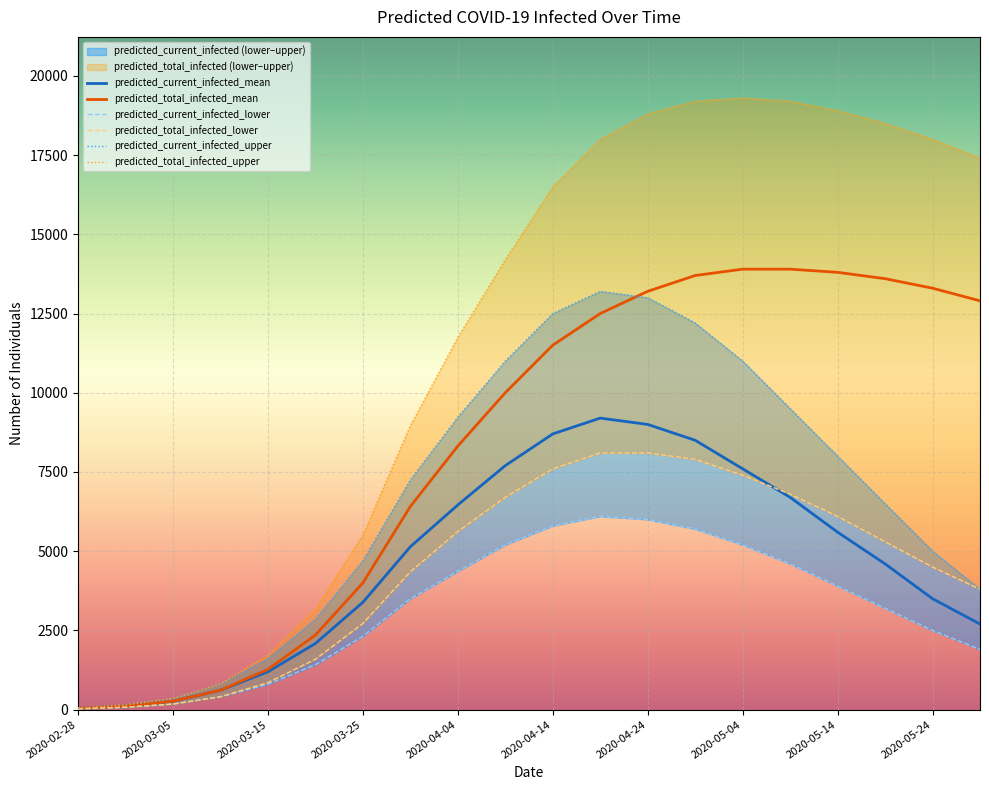

What is the highest value of the predicted_current_infected_mean series?

9200